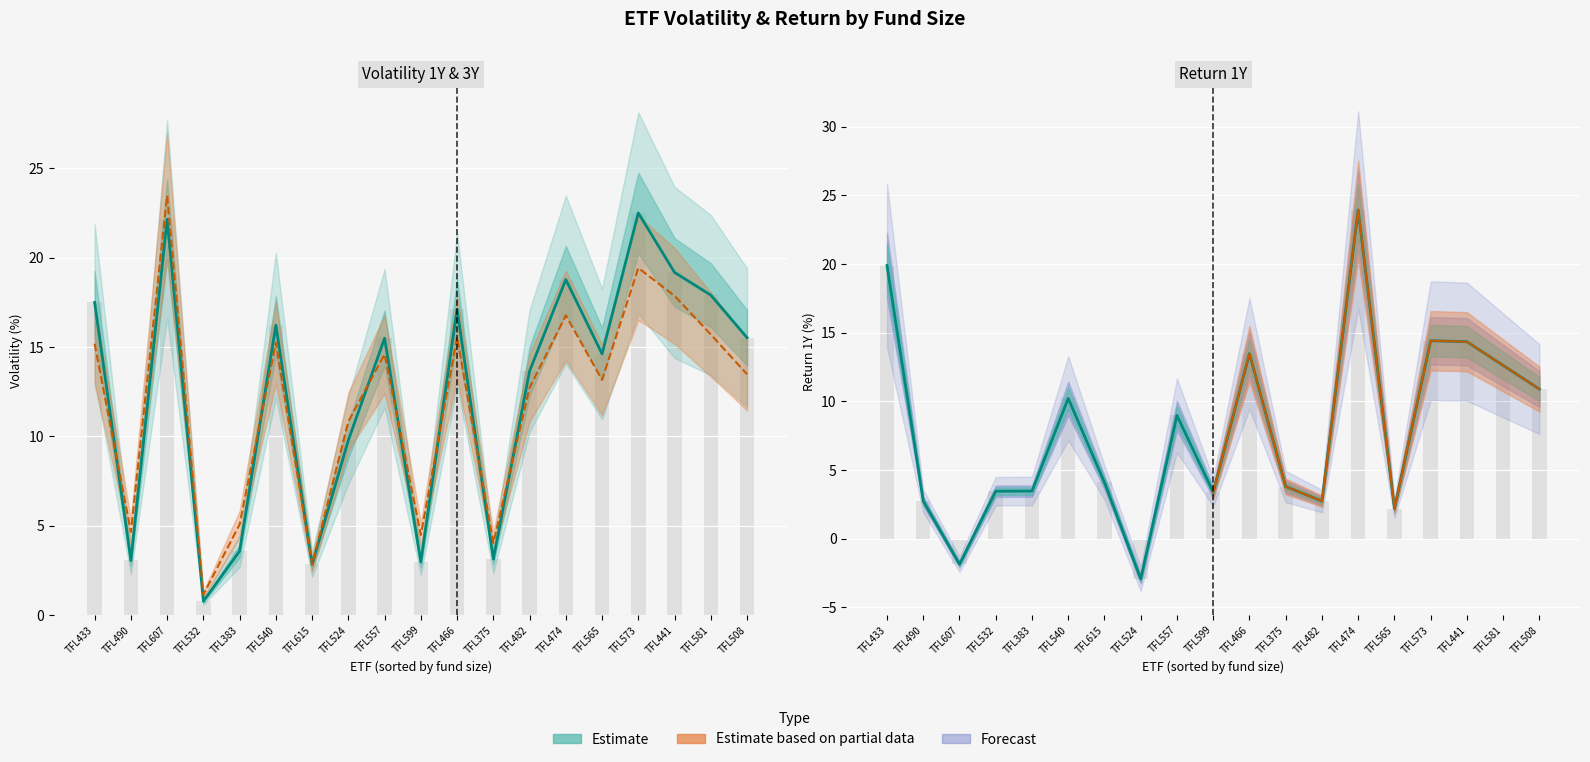

Which series has the widest spread of values?

Return 1Y